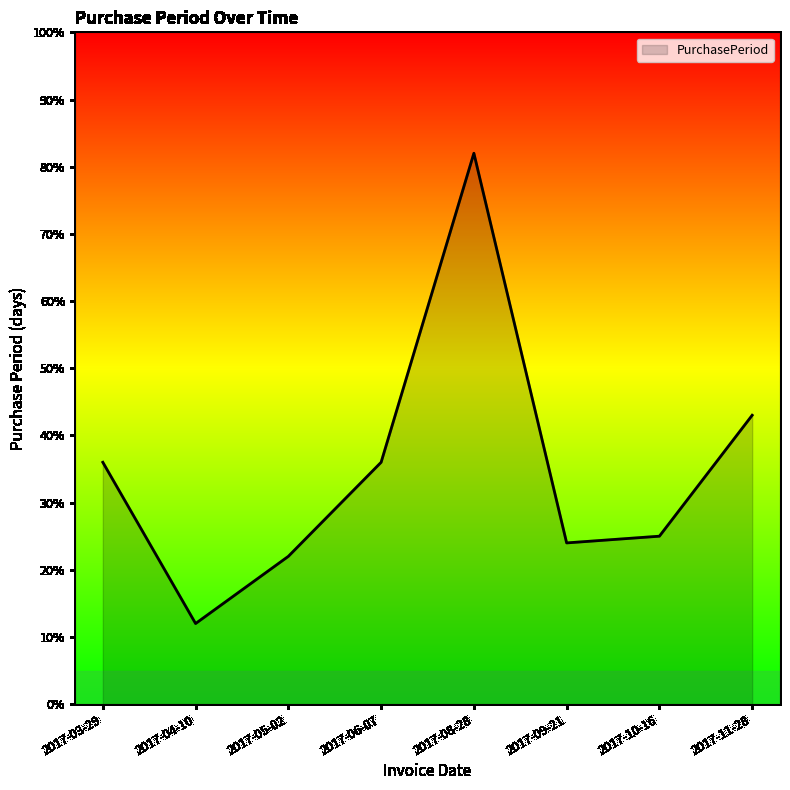

What is the sum of all values?

280